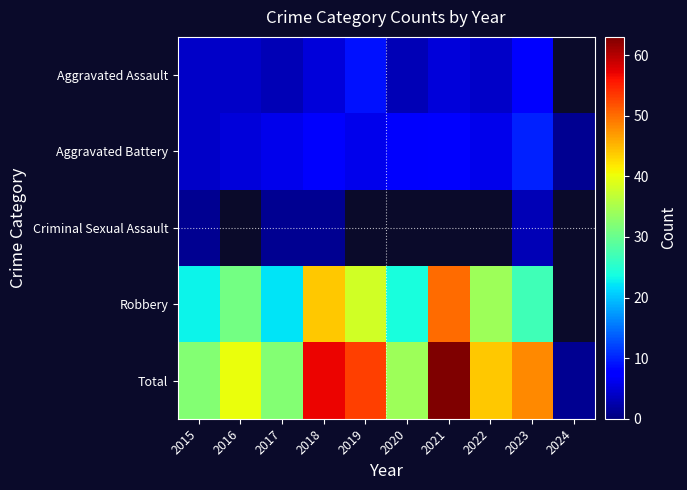

What is the smallest value displayed?

1.0